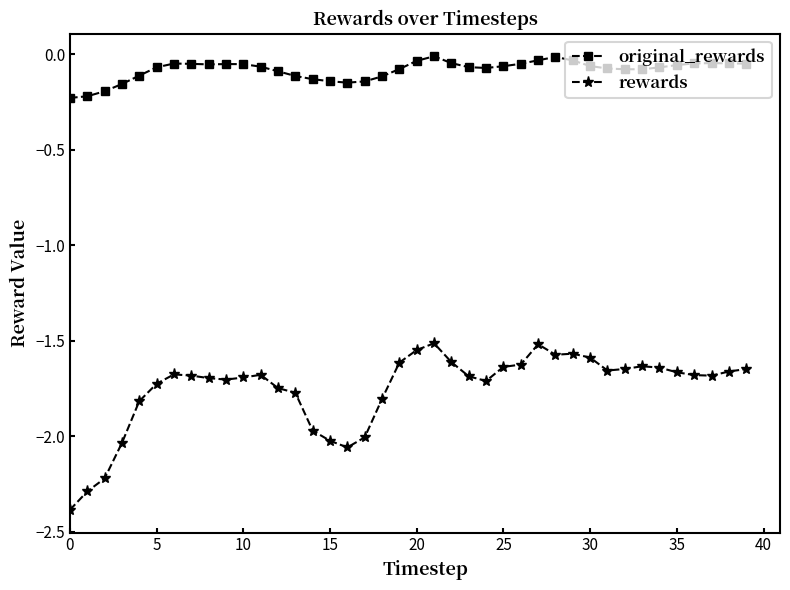

What is the difference between the second highest and second lowest values in the rewards series?

0.8